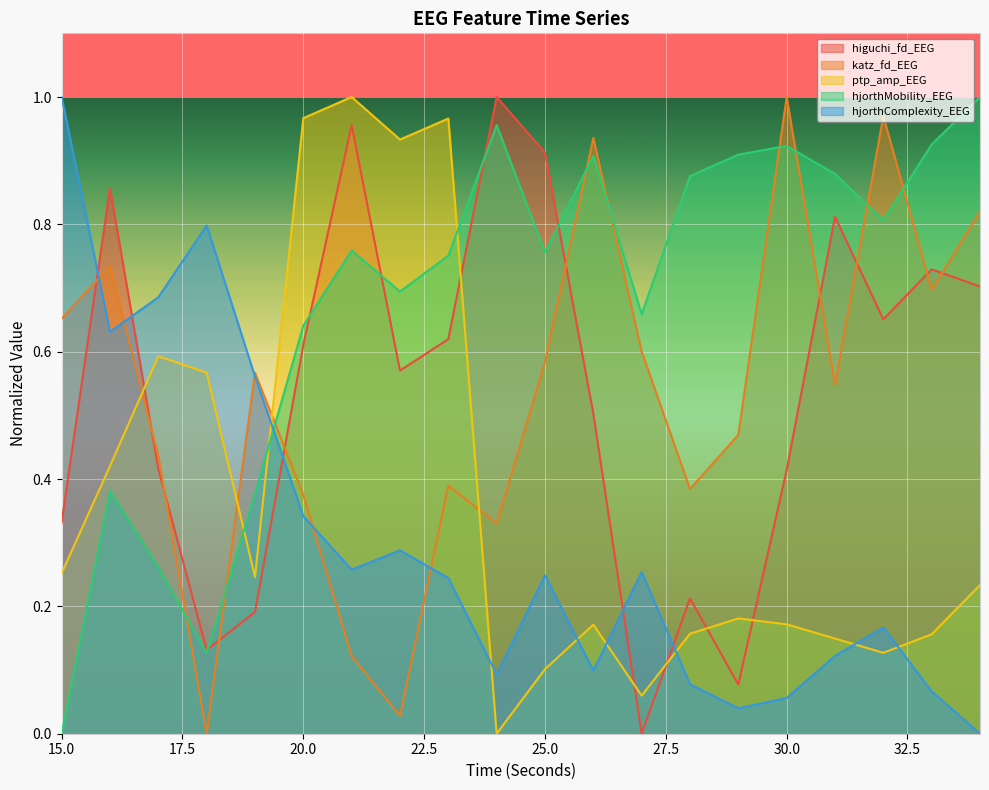

In hjorthMobility_EEG, how many points are higher than both neighbors (excluding endpoints)?

5